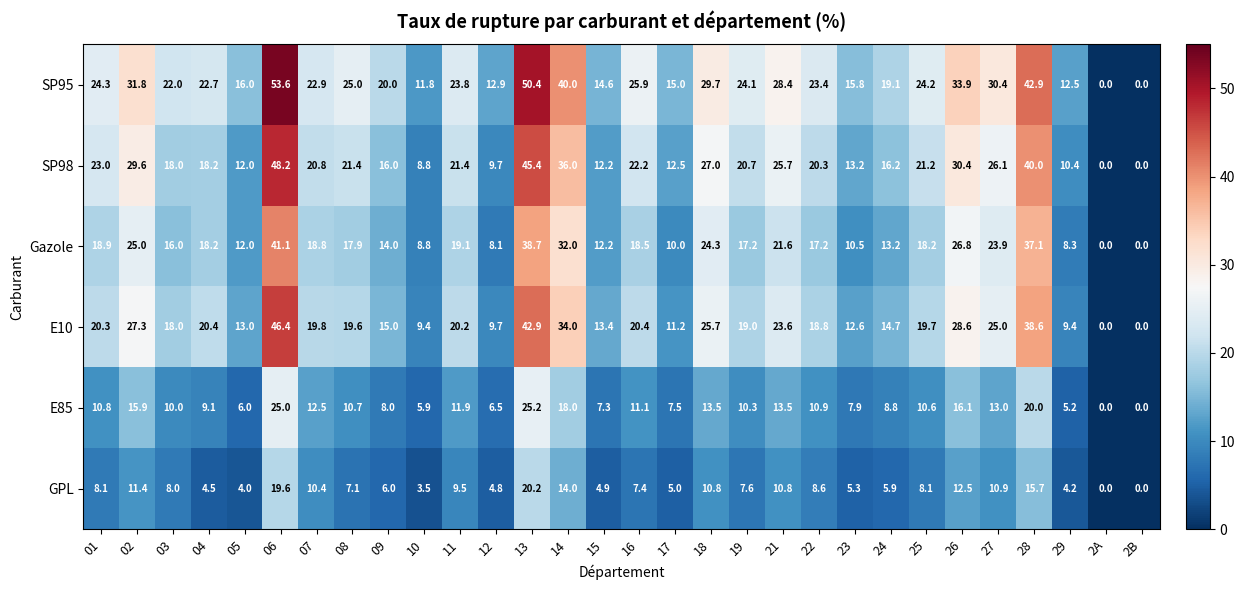

At which label is Gazole closest to 20?

11